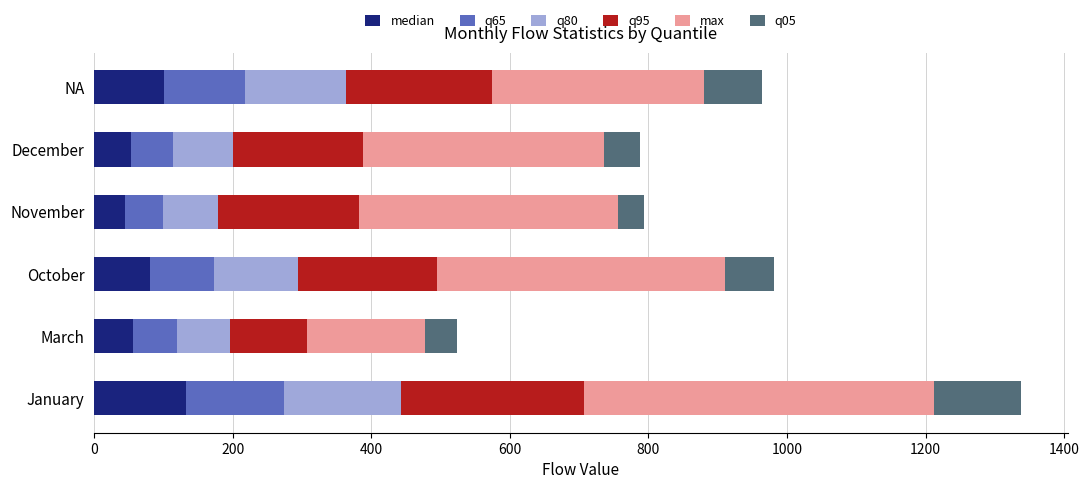

At which category is the sum across all series the highest?

January